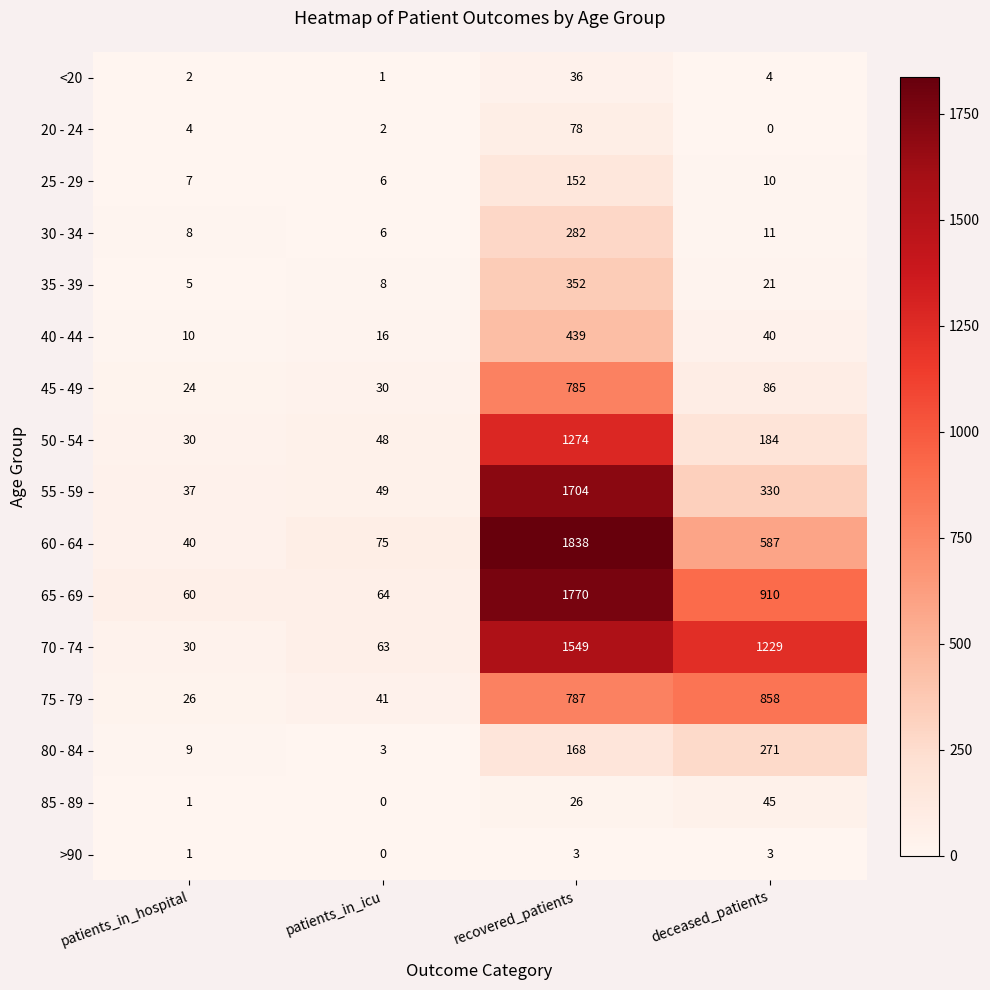

List the series in order of their peak value, lowest first.

>90, <20, 85 - 89, 20 - 24, 25 - 29, 80 - 84, 30 - 34, 35 - 39, 40 - 44, 45 - 49, 75 - 79, 50 - 54, 70 - 74, 55 - 59, 65 - 69, 60 - 64